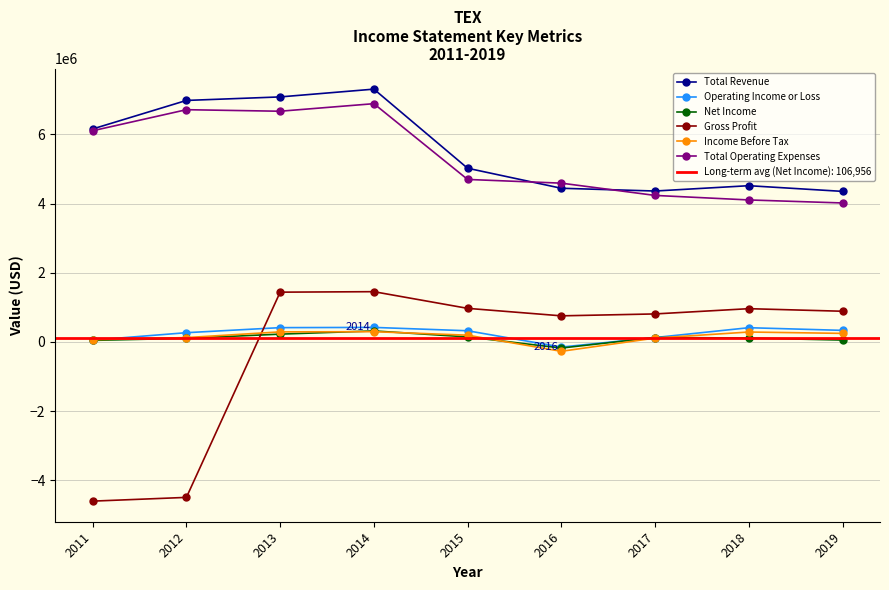

What is the average value of the Total Operating Expenses series?

5336367